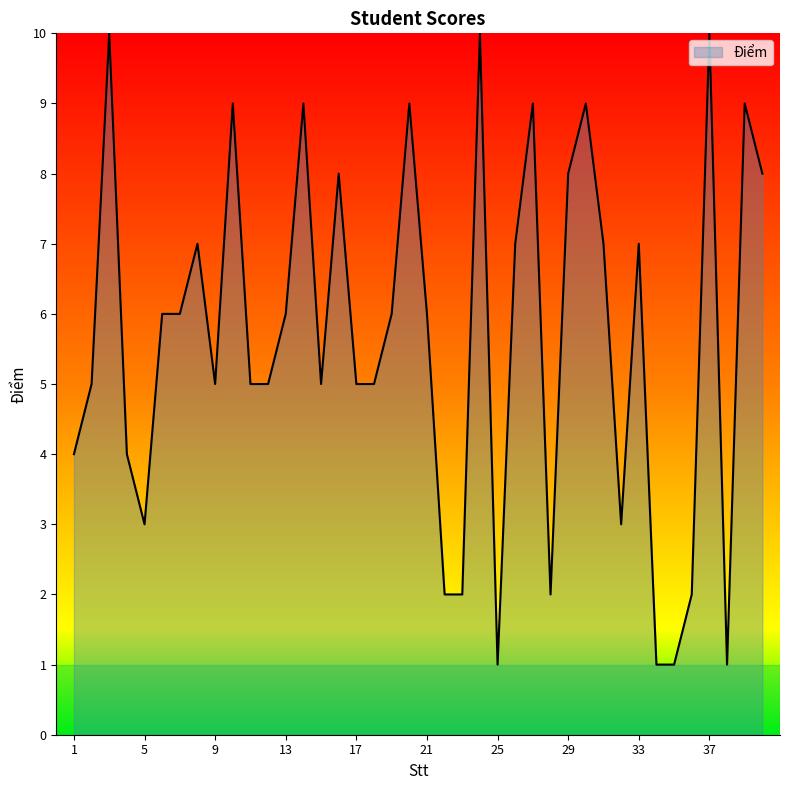

How many lines are shown in the chart?

1